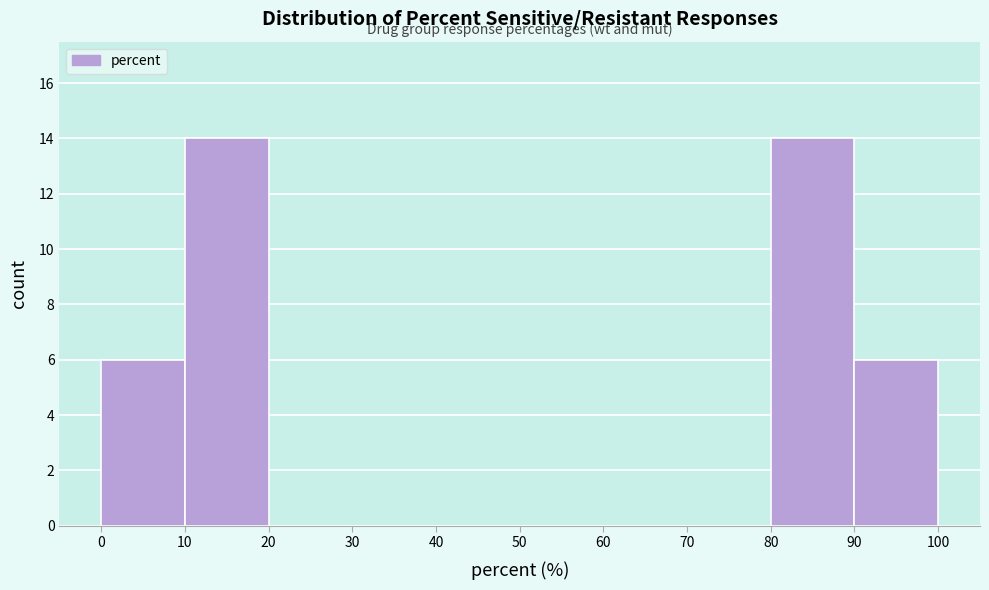

What is the height of the bar covering 90 to 100 on the x-axis? The values are not printed on the chart, so give them approximately, as read against the axis.

6